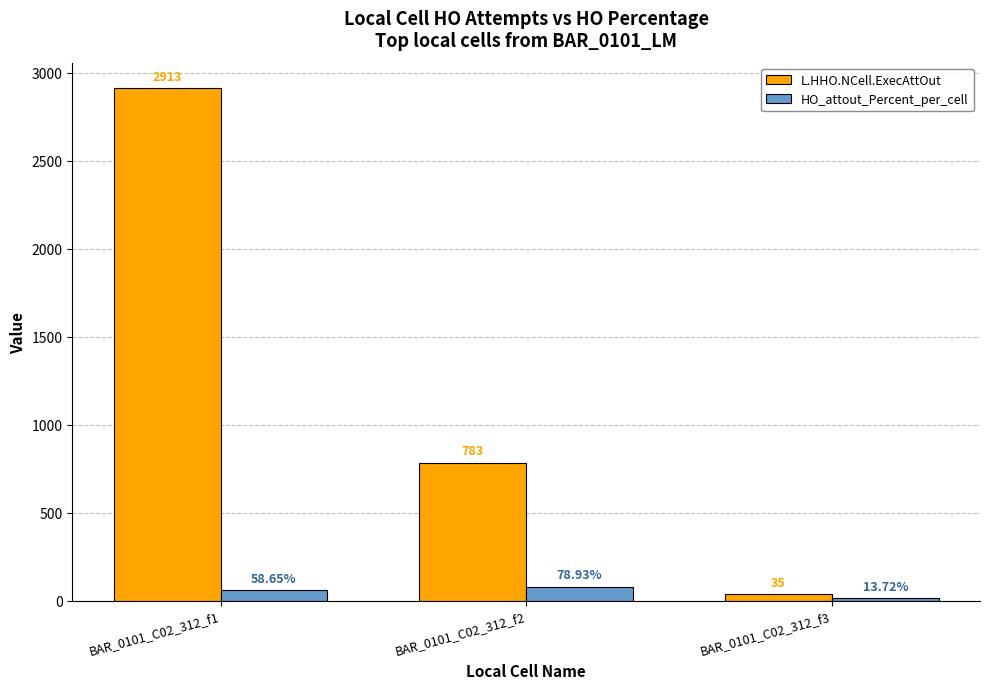

What is the maximum value for HO_attout_Percent_per_cell?

78.9